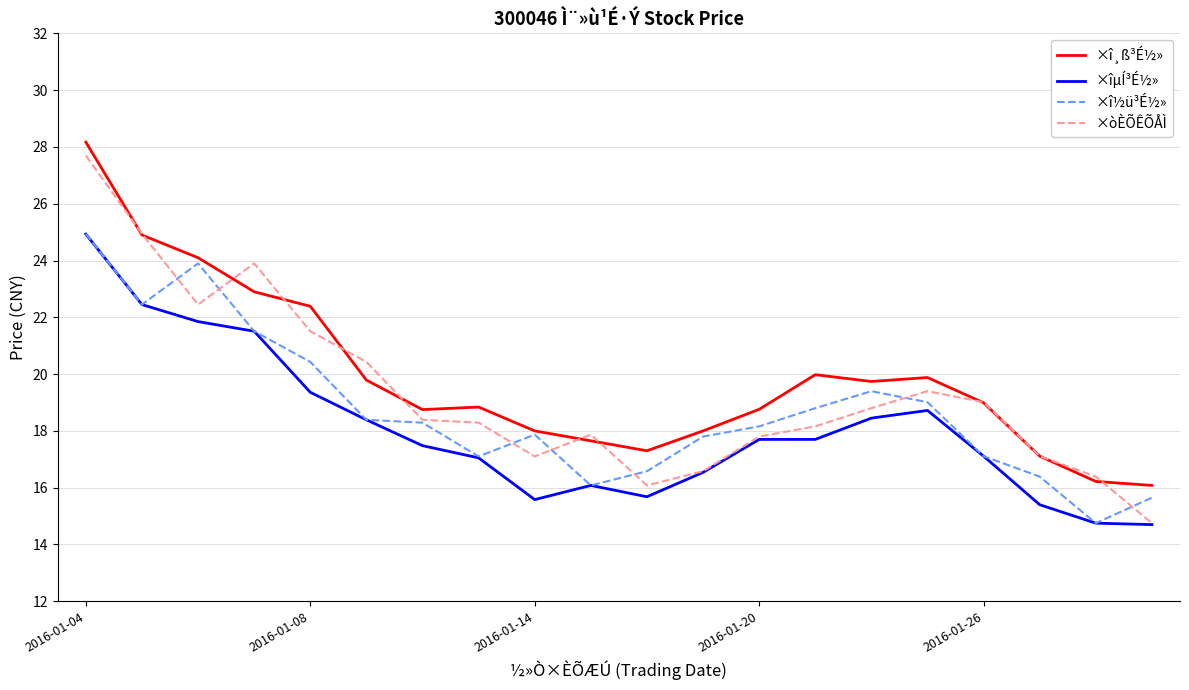

What is the minimum value shown in the chart?

14.7